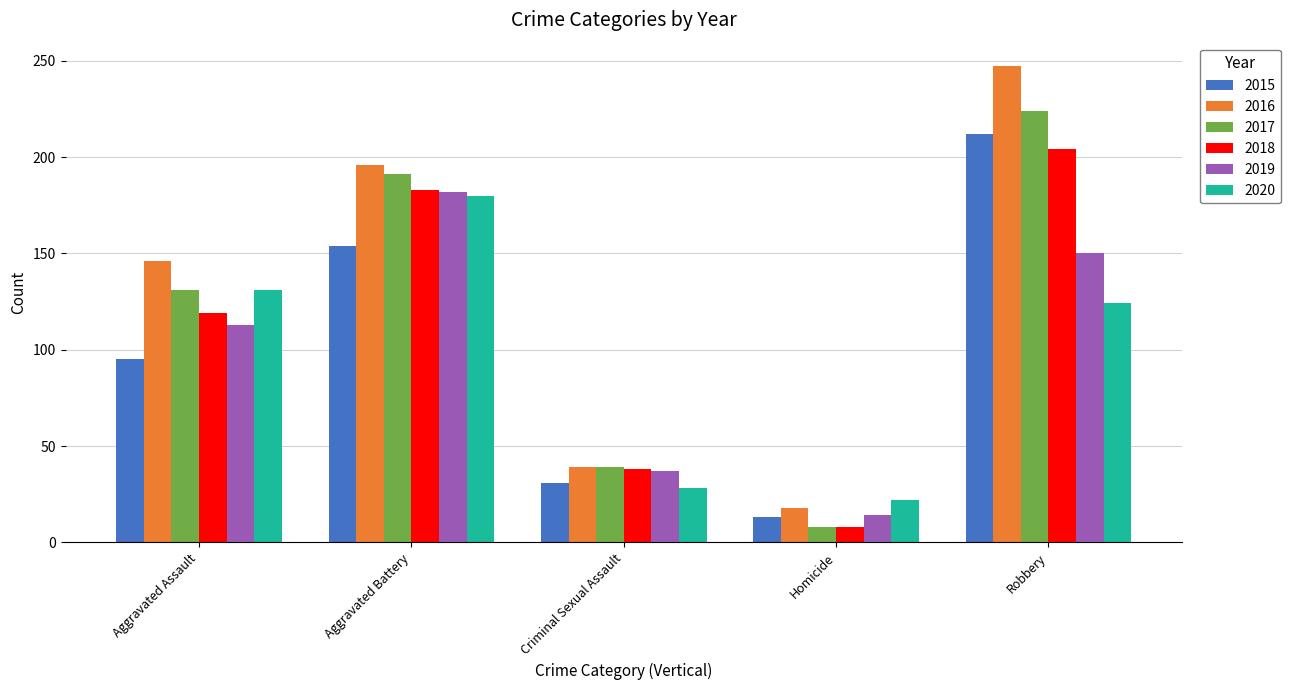

What position from the right is Criminal Sexual Assault?

3